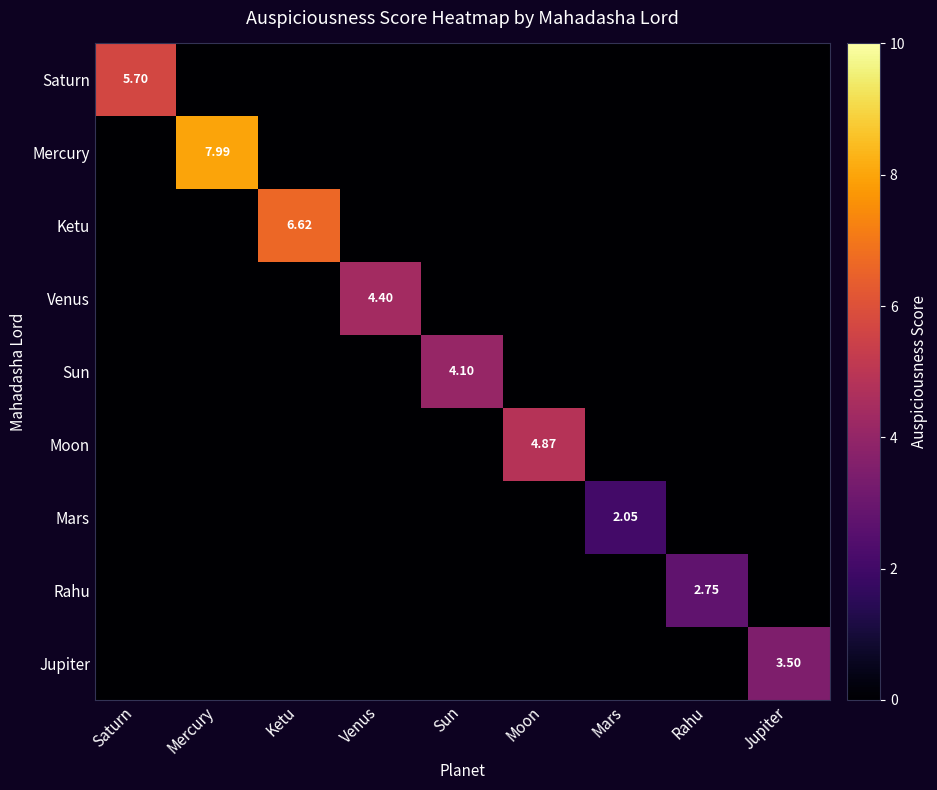

At which category is the sum across all series the highest?

Mercury